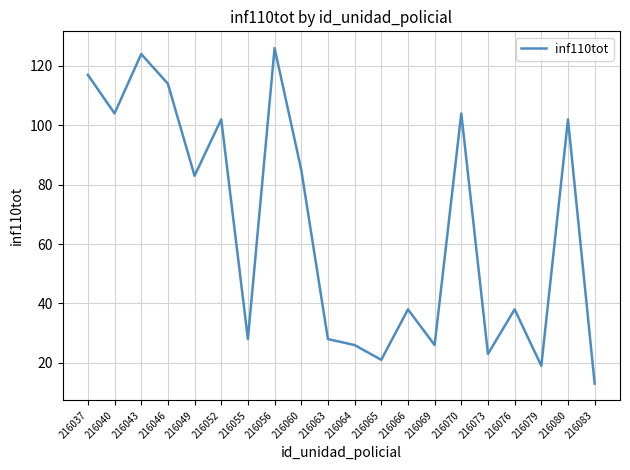

How many lines are shown in the chart?

1